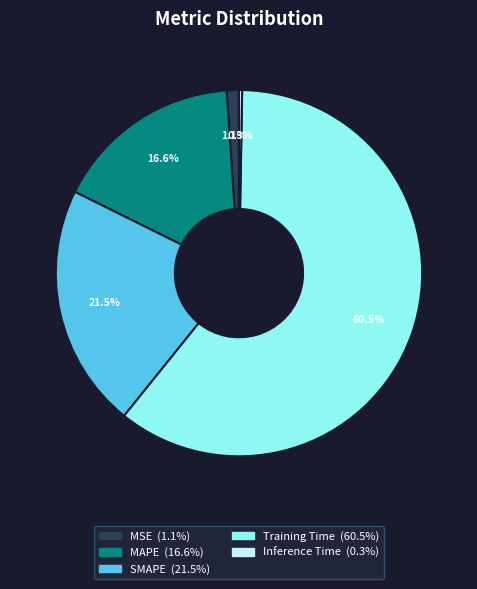

Which has a higher value, MAPE or SMAPE?

SMAPE